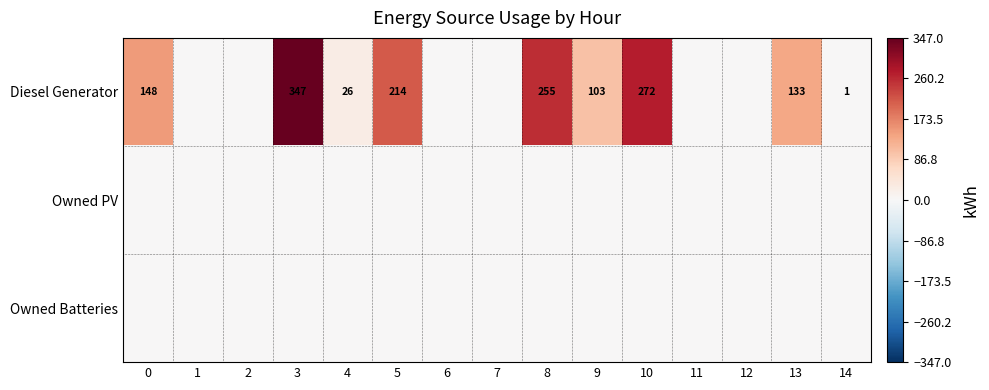

How many data points does each series have?

15